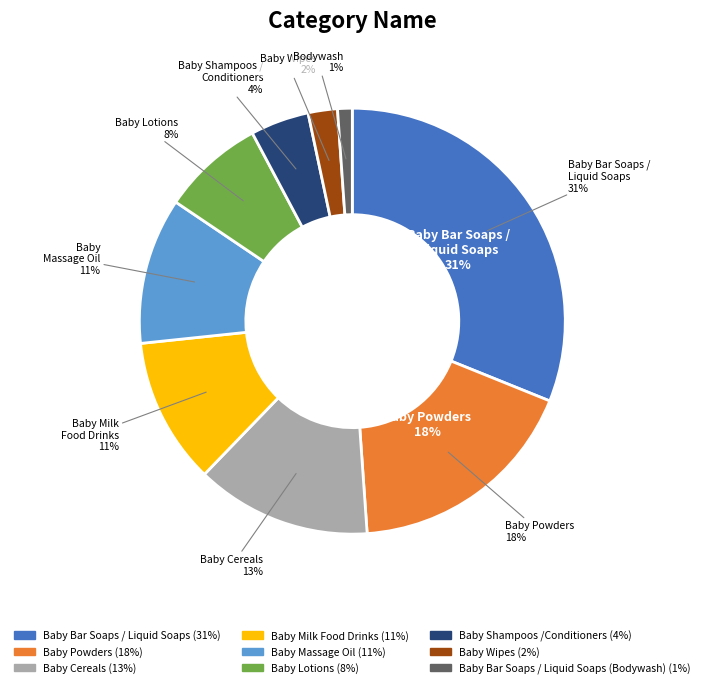

Which has a higher value, Baby Wipes or Baby Shampoos /Conditioners?

Baby Shampoos /Conditioners